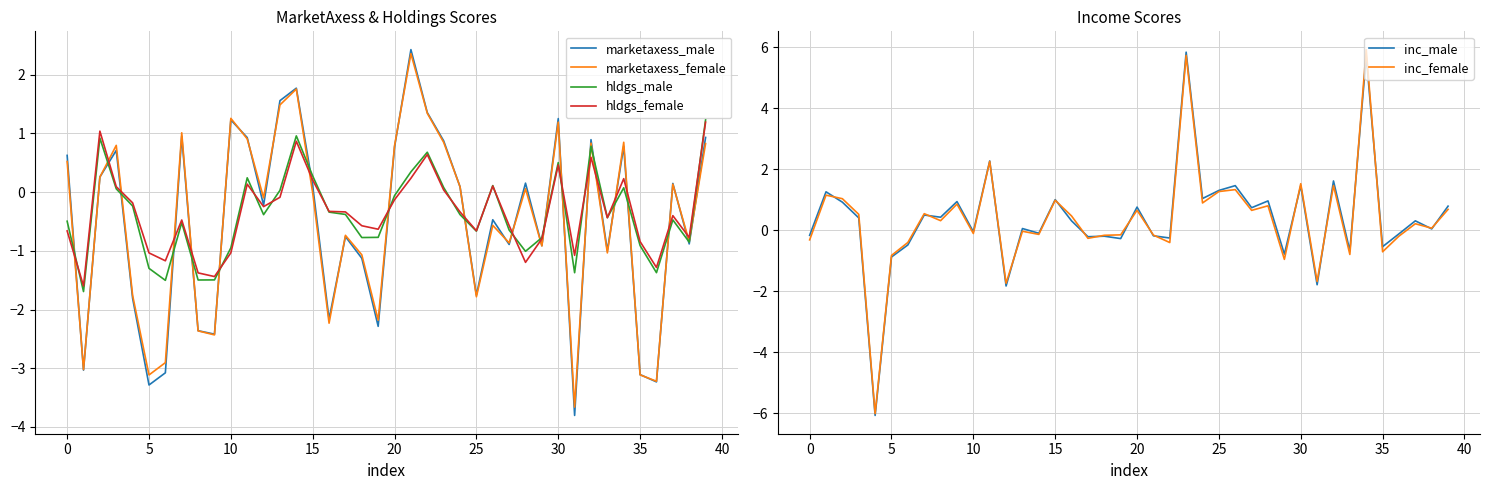

Which category has the highest value across all series?

34